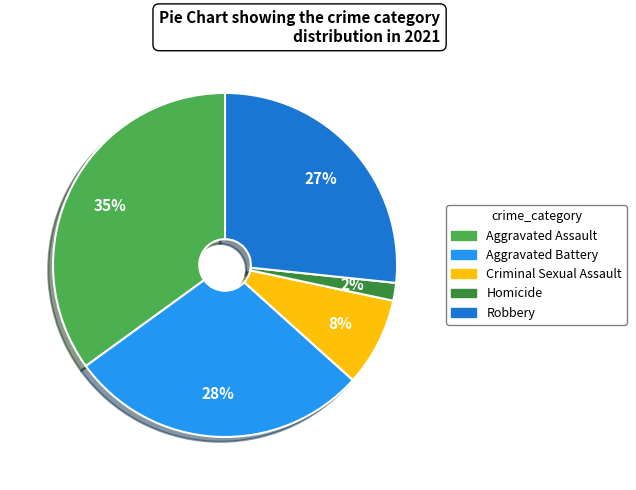

Is the sum of Robbery and Homicide greater than half?

No